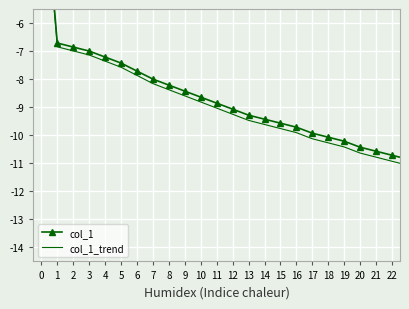

Between 5 and 7, which series saw the biggest shift?

col_1_trend